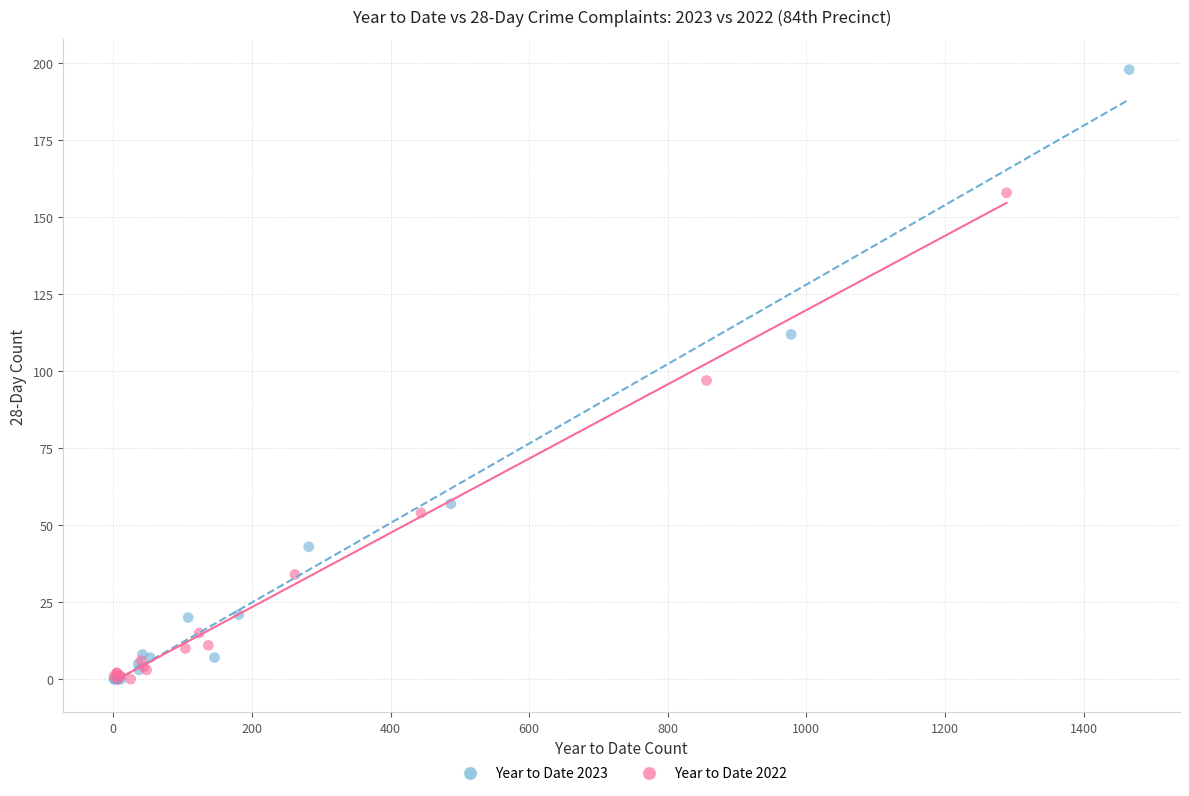

Which series has the largest Y range (max minus min)?

Year to Date 2023